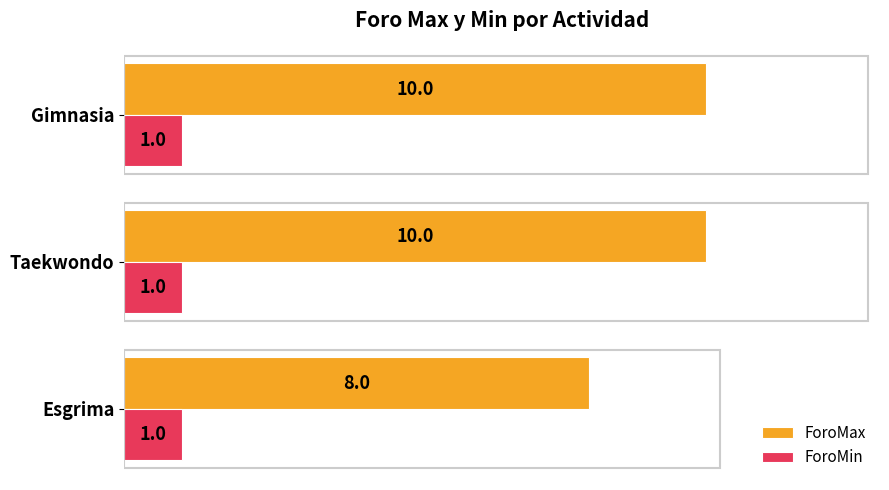

What is the sum of the ForoMax values at Taekwondo and Esgrima?

18